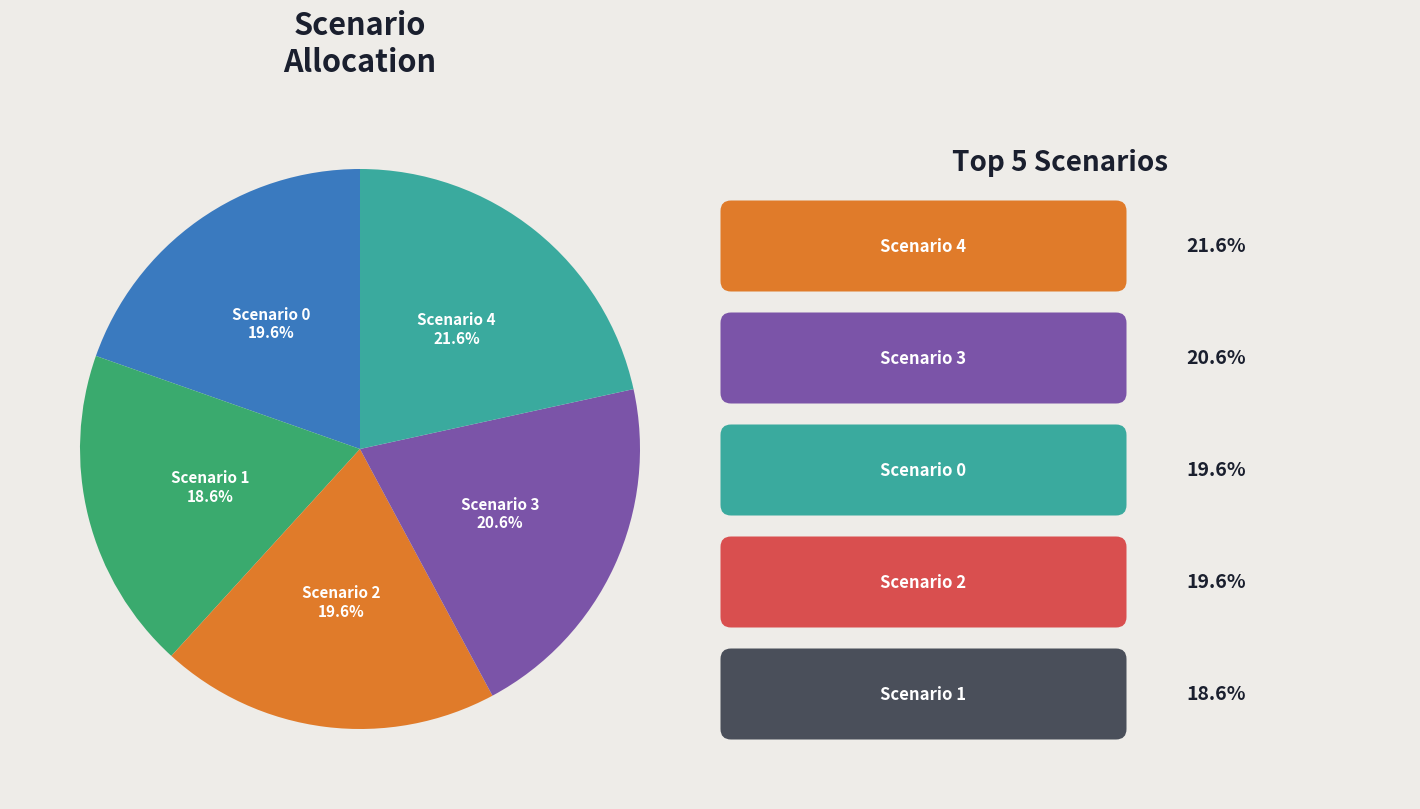

To the nearest percent, what is the difference between the largest and smallest slice percentages?

3%